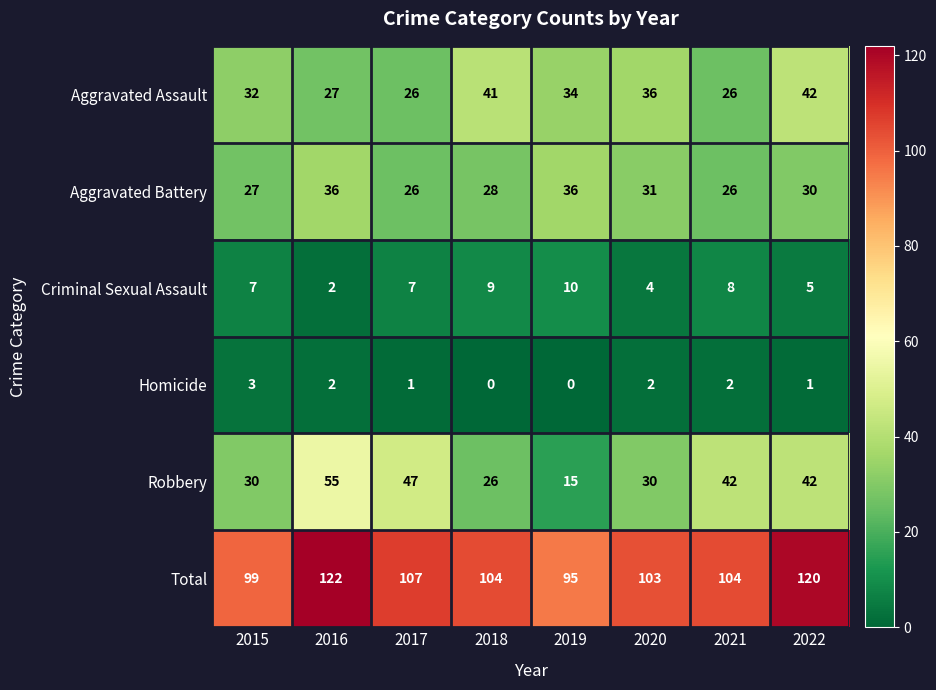

What is the average value of the Robbery series?

36